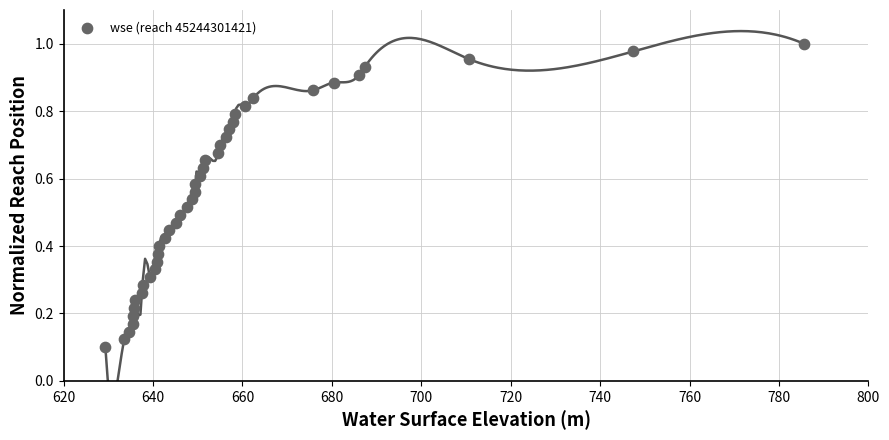

What is the range of X values (max minus min)?

156.3